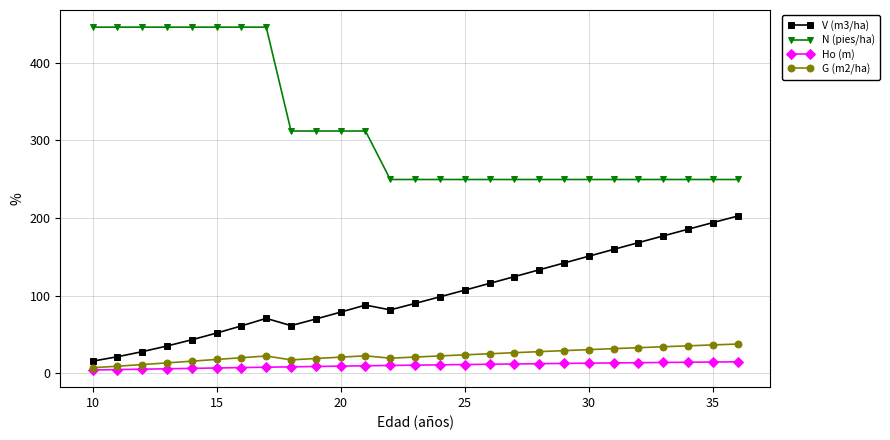

True or false: V (m3/ha) and N (pies/ha) cross at least once.

False